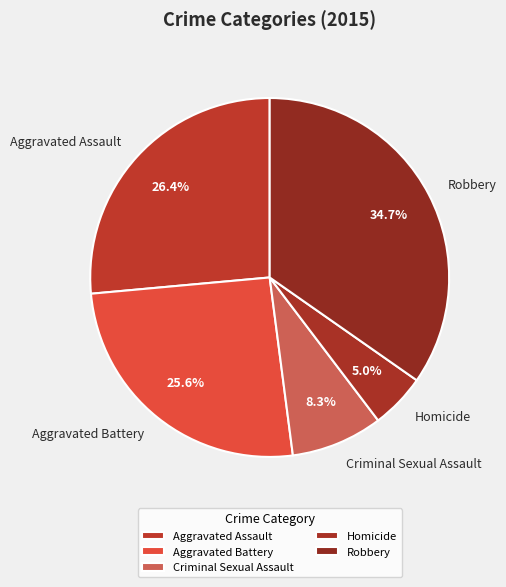

What portion of the pie excludes Aggravated Battery?

74.4%